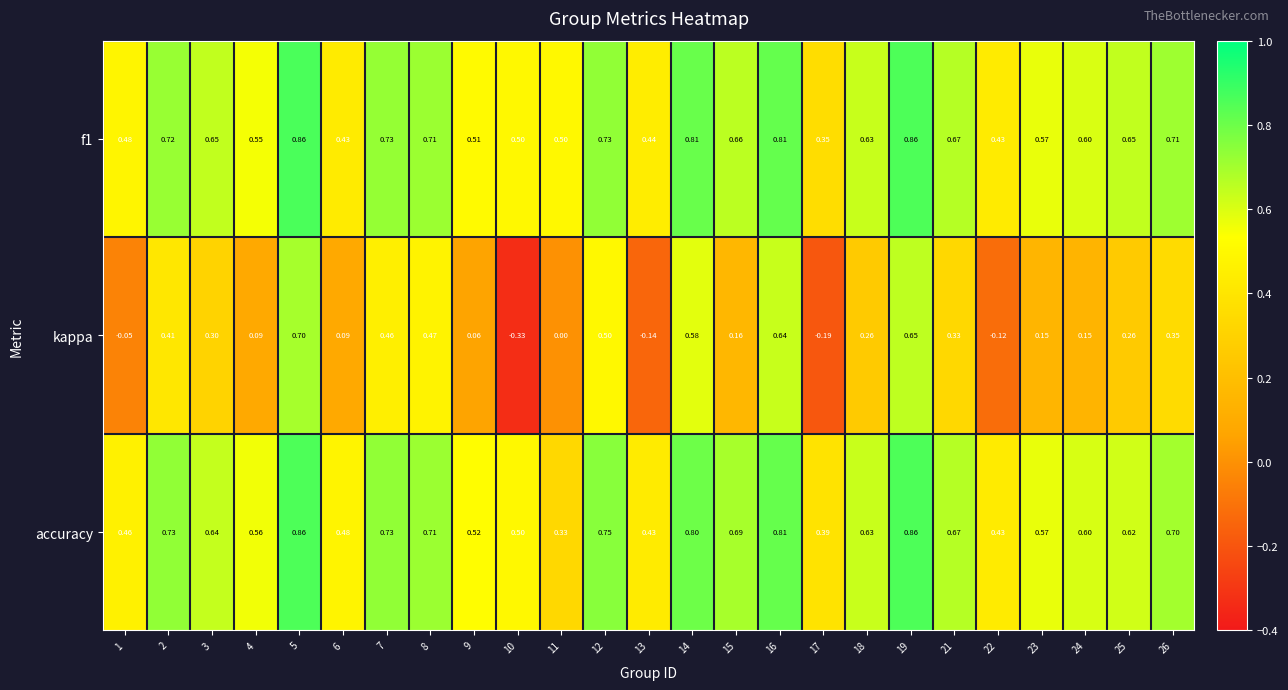

Which series has the largest range (max minus min)?

kappa